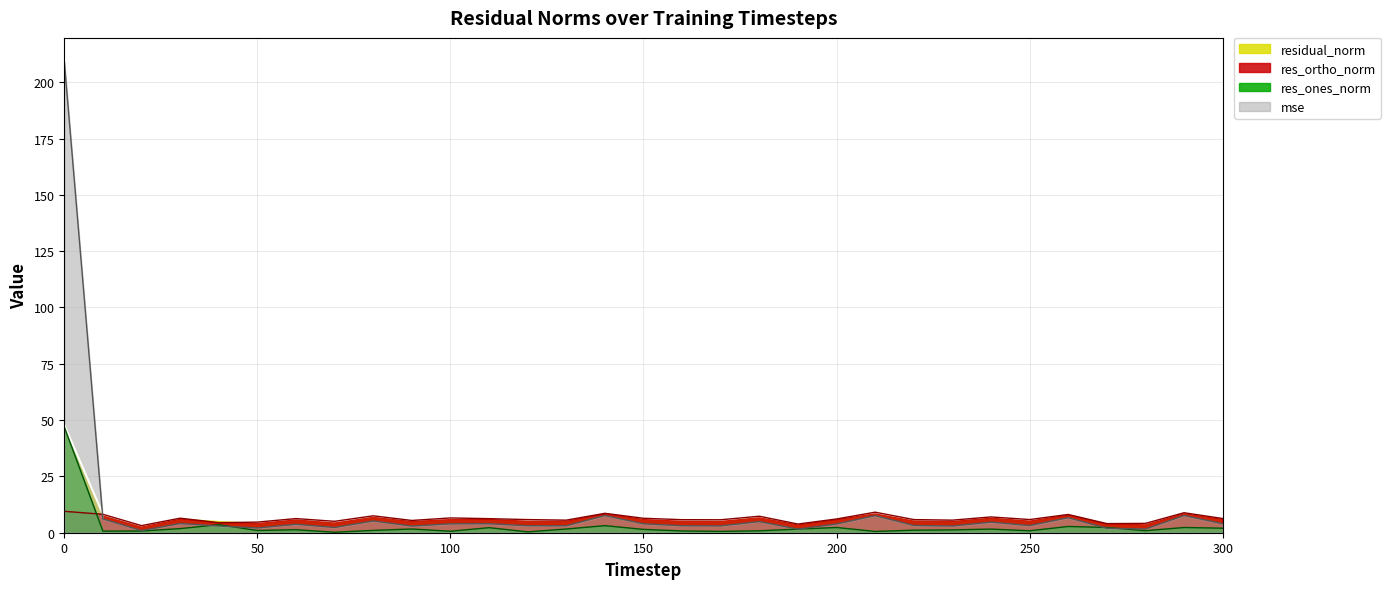

The value of mse at 60 is 5.2. True or false?

False